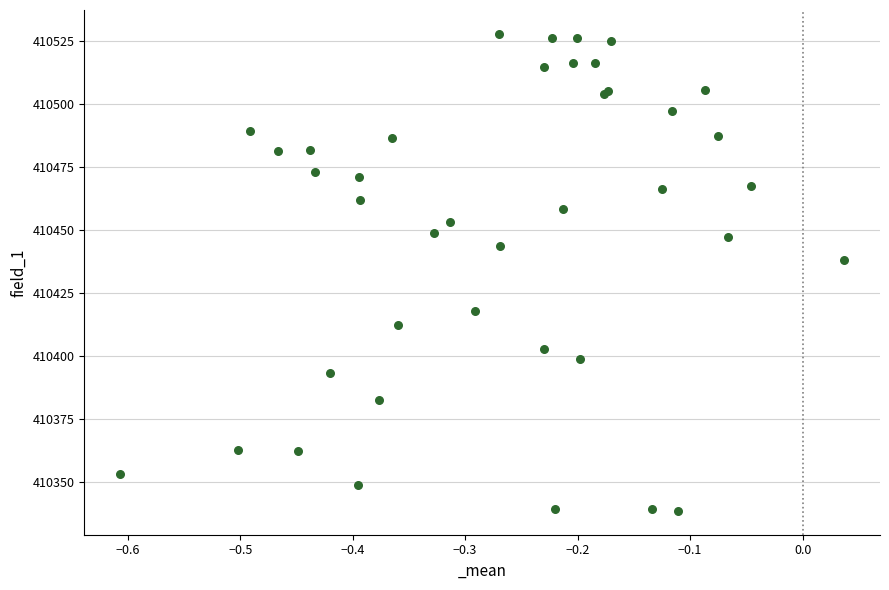

What Y value in the scatter plot is closest to 410433?

410437.9